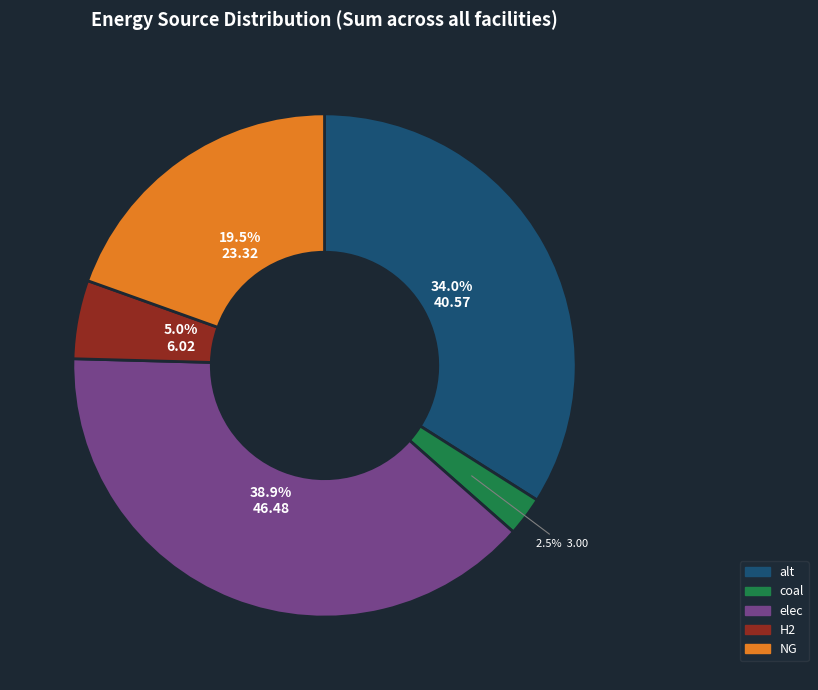

How many segments does this pie chart have?

5